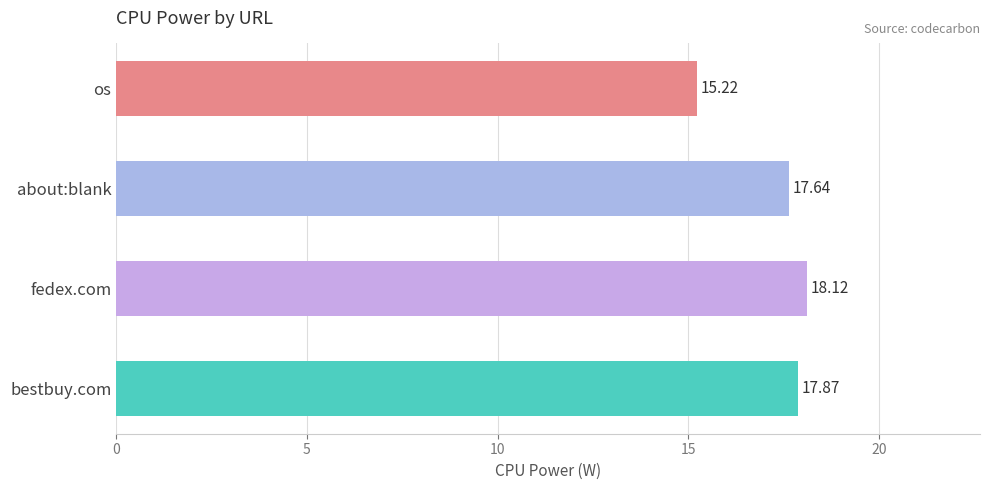

What is the maximum value shown in the chart?

18.1